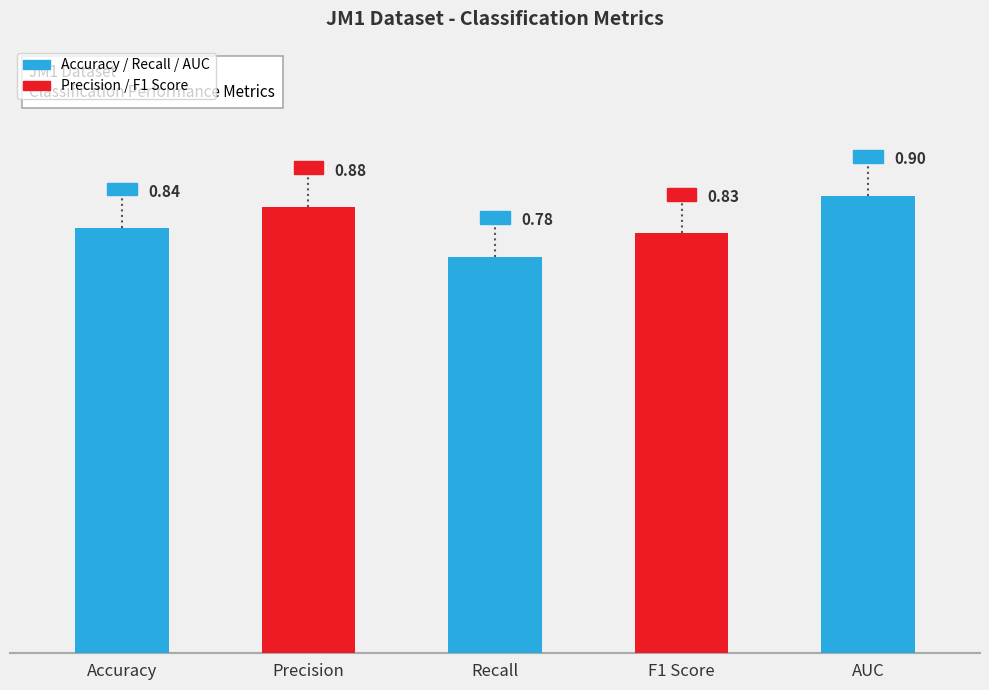

What position from the right is F1 Score?

2